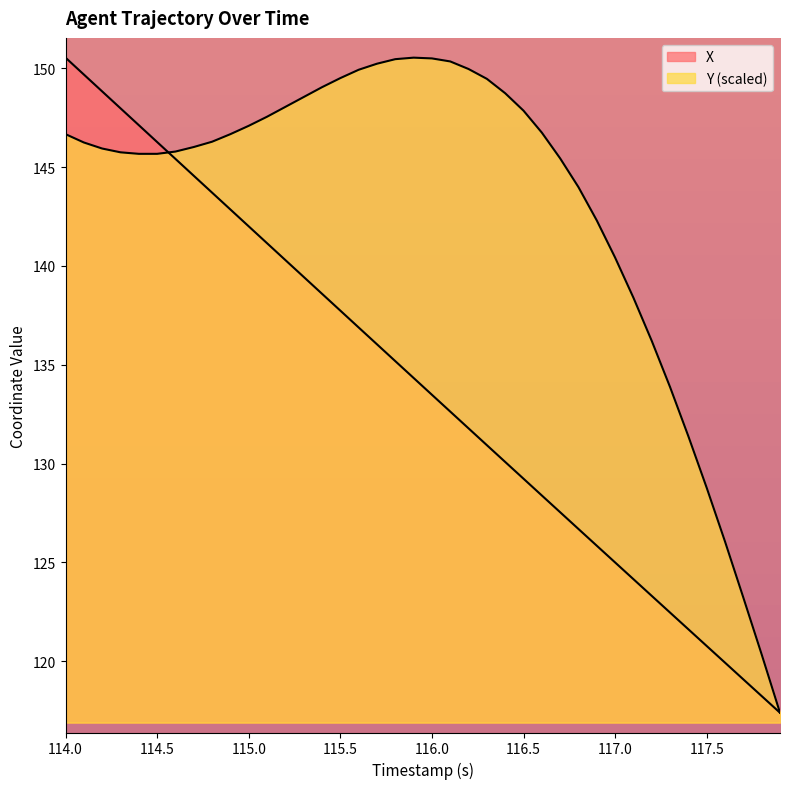

True or false: X and Y intersect in this chart.

True